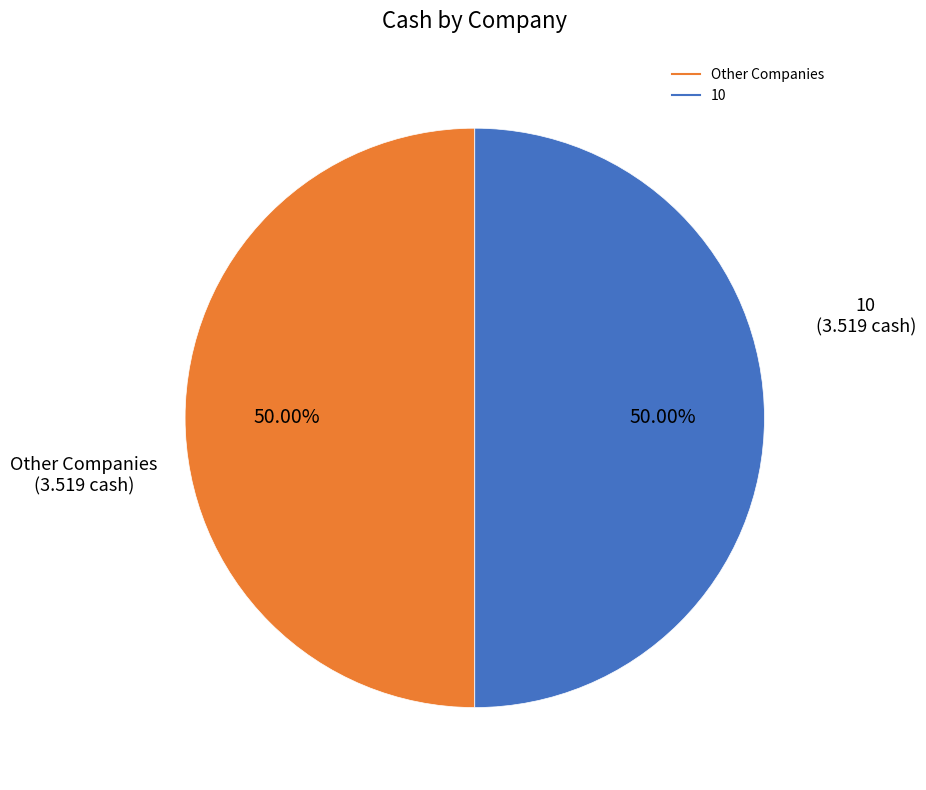

How many slices are in this pie chart?

2